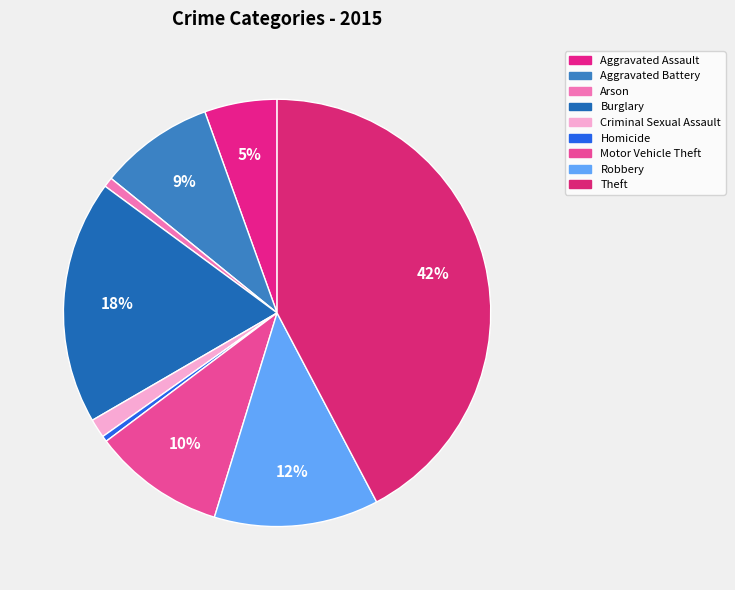

What percentage is the Robbery slice, to the nearest percent?

12%